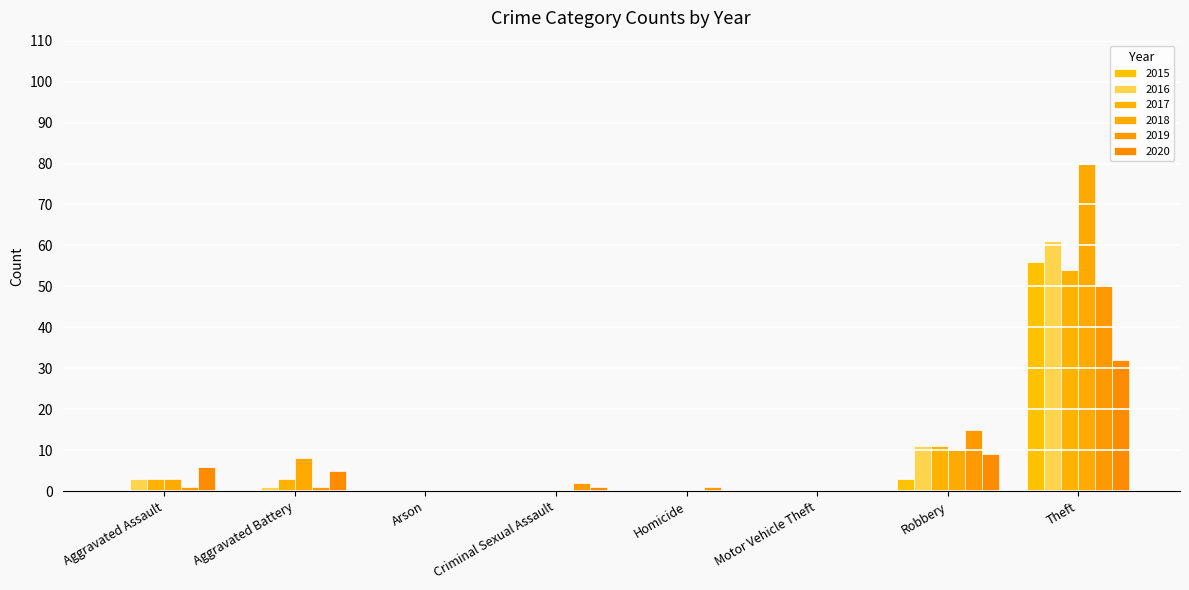

What is the difference between the 2019 values at Aggravated Battery and Motor Vehicle Theft?

1